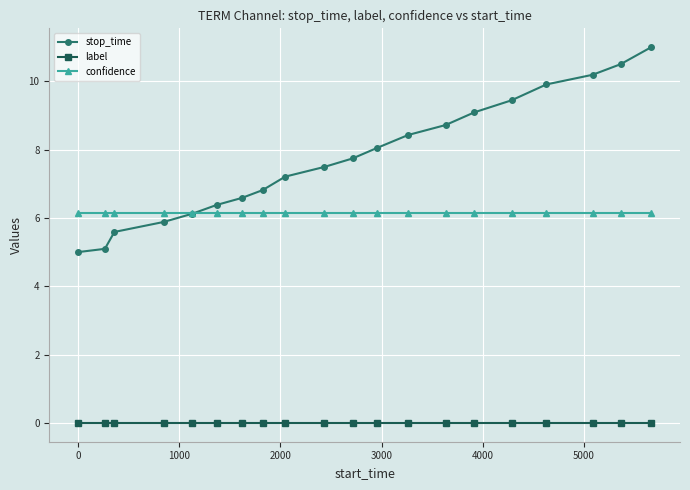

What is the value of the confidence point at the 16th from the left?

6.1